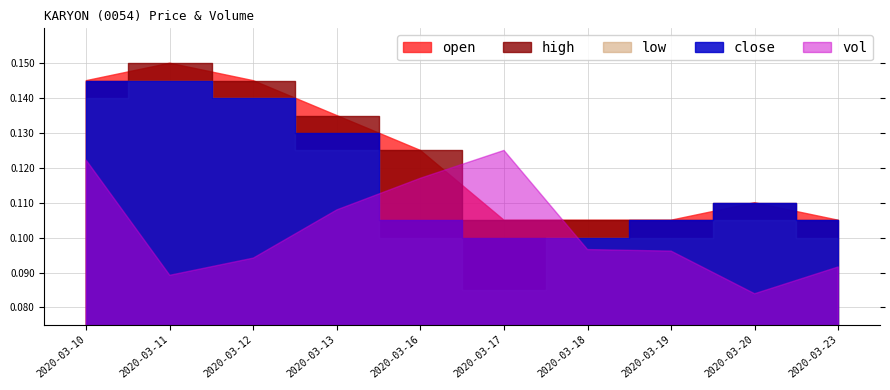

What are all the series names shown in the legend?

open, high, low, close, vol